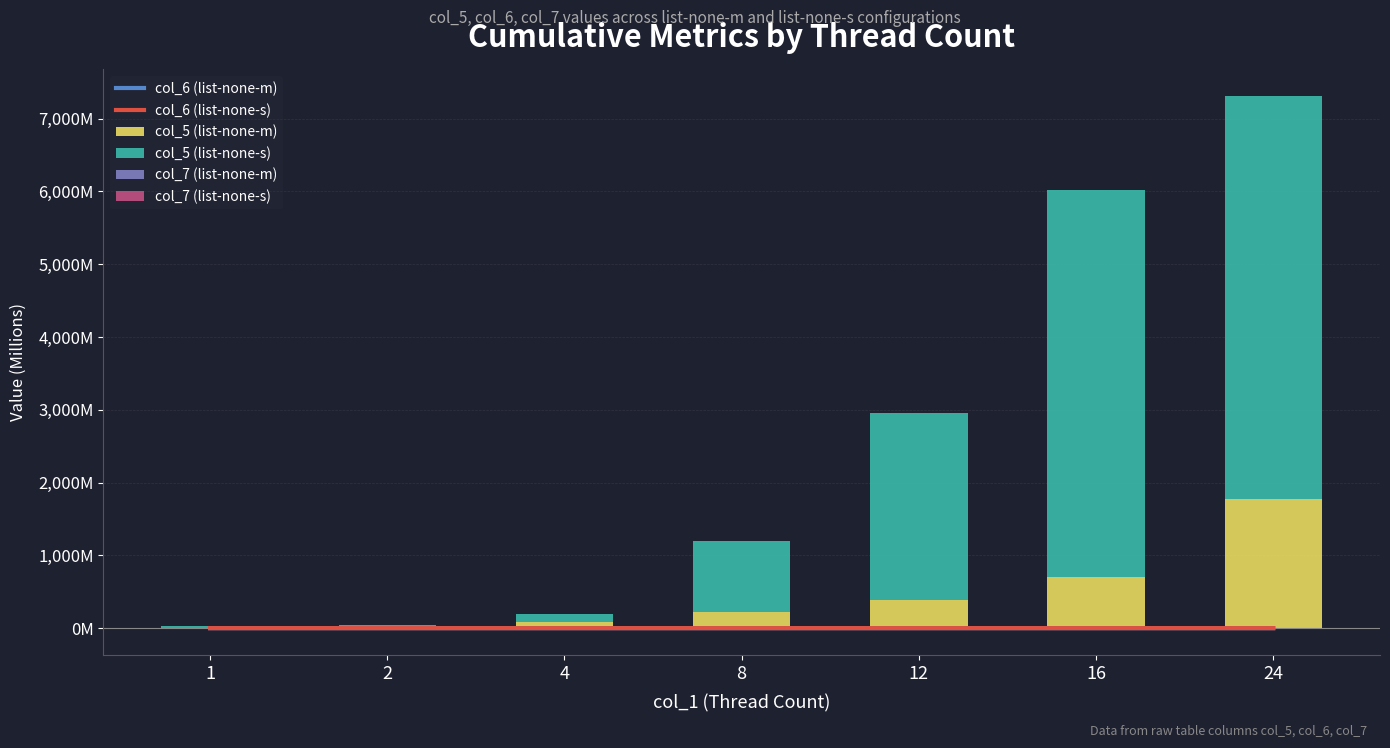

Where does the col_5 (list-none-s) series first go above 979?

8